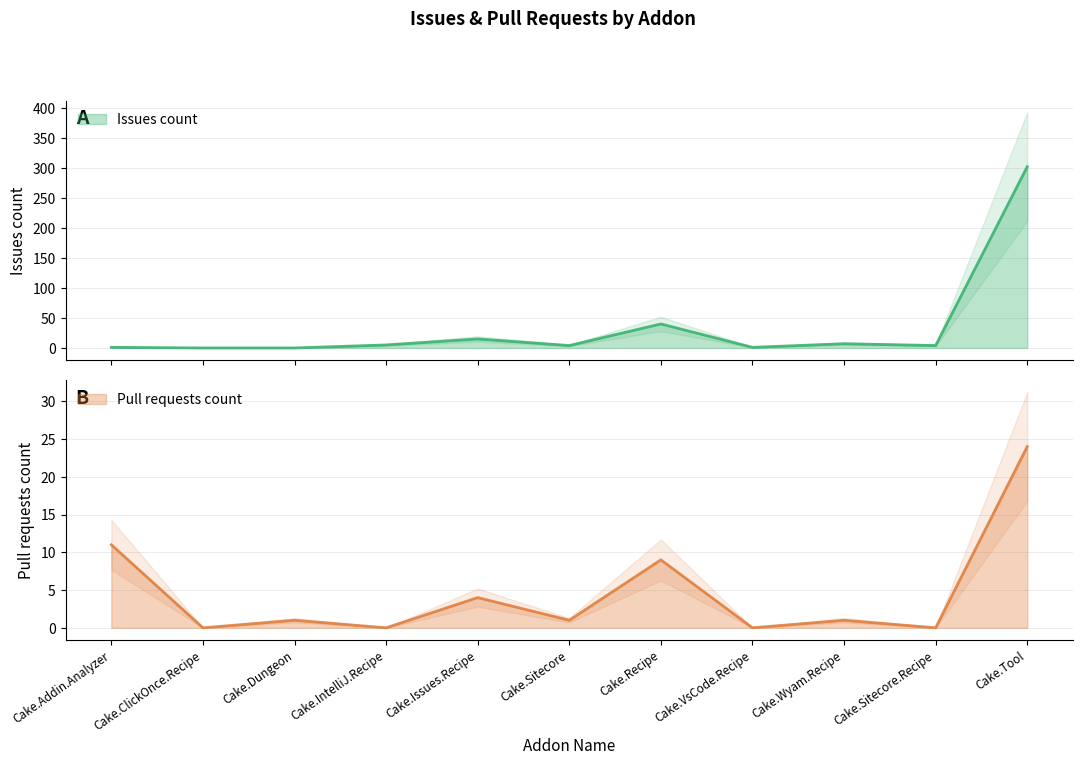

How many interior local peaks does the Pull requests count series have?

4